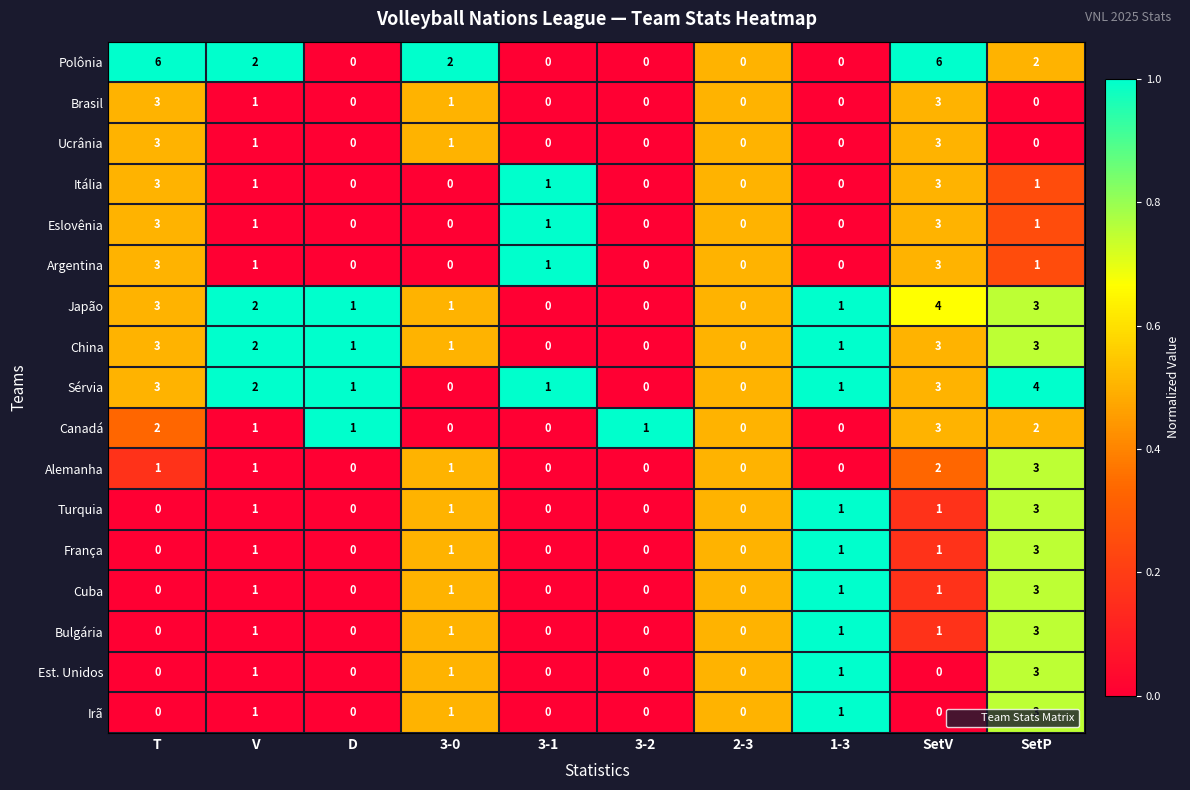

Count the Turquia values in the range 0 to 1.

9